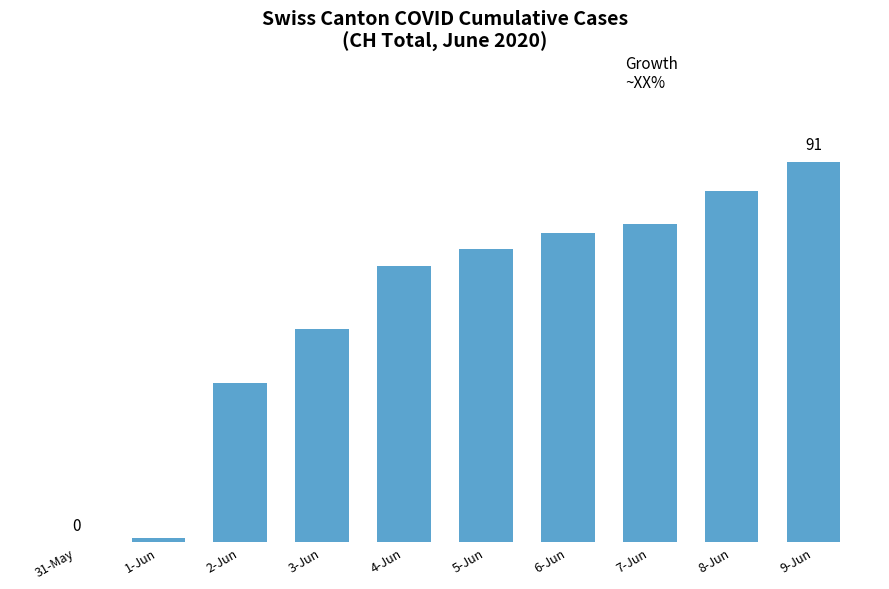

At which label does the data first exceed 70?

6-Jun